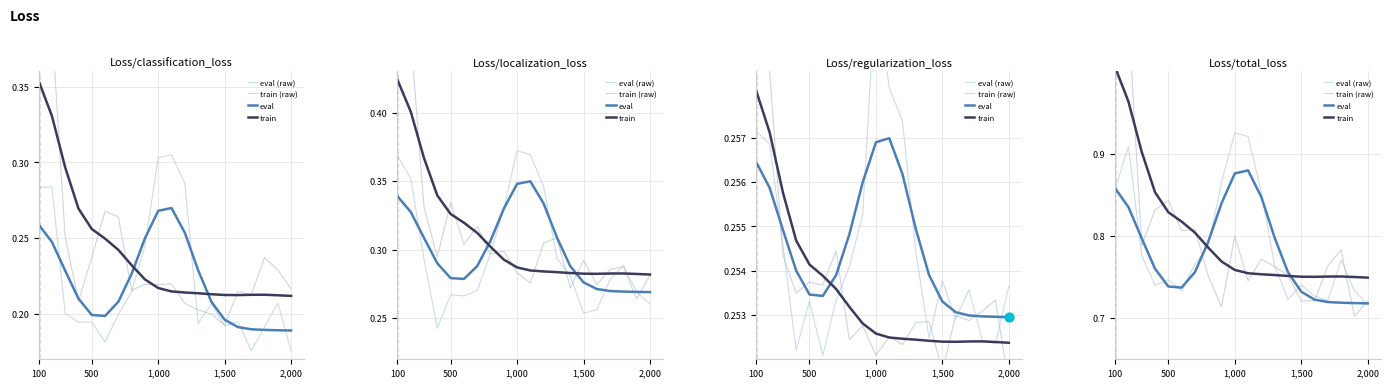

What are all the series names shown in the legend?

eval_raw, train_raw, eval, train